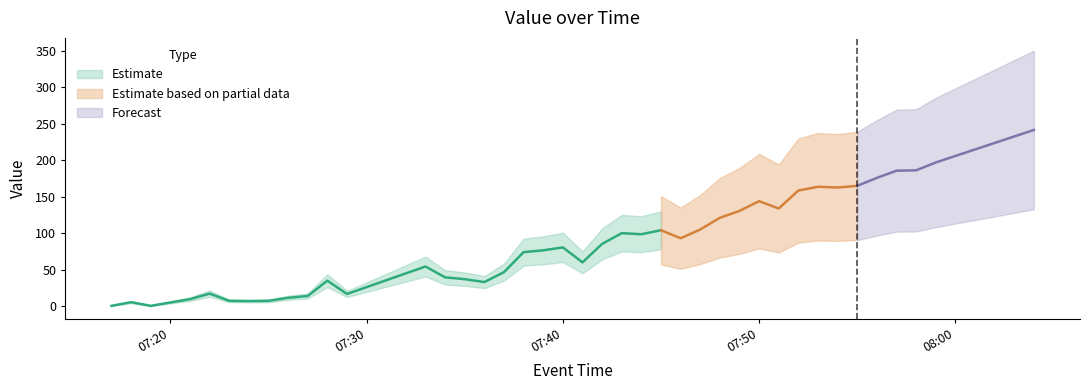

What is the change in value from 2025-02-10 07:35:00 to 2025-02-10 07:52:00?

+121.3